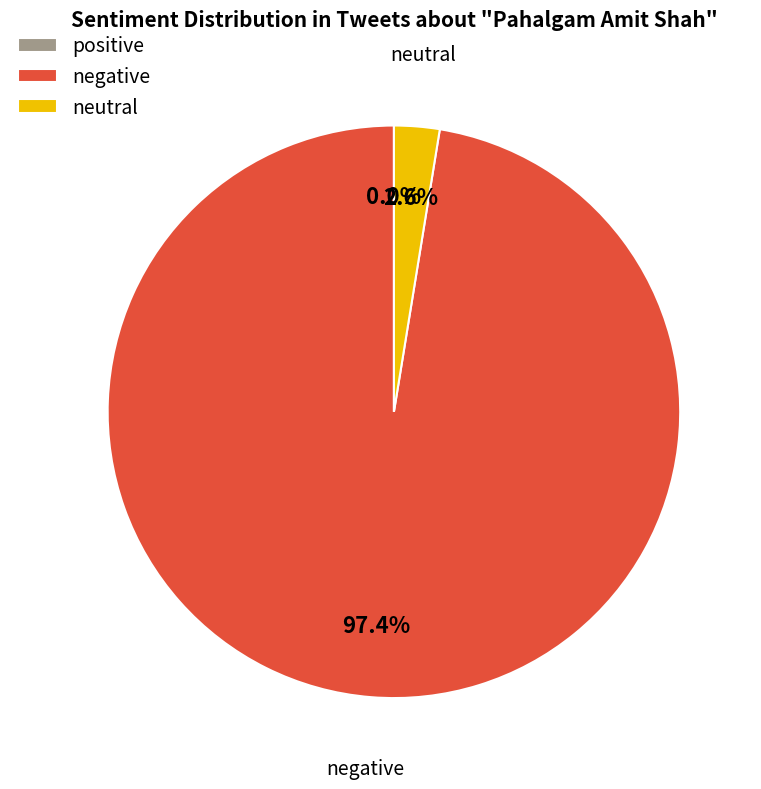

Does 19 represent more than half of the total?

No